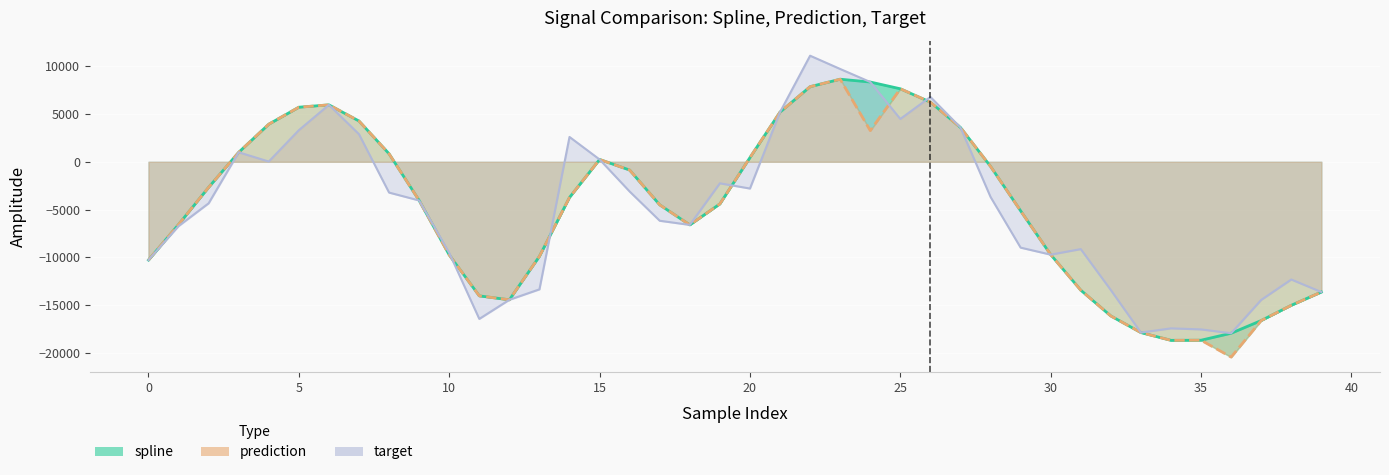

At how many categories does at least one series exceed -8906?

25